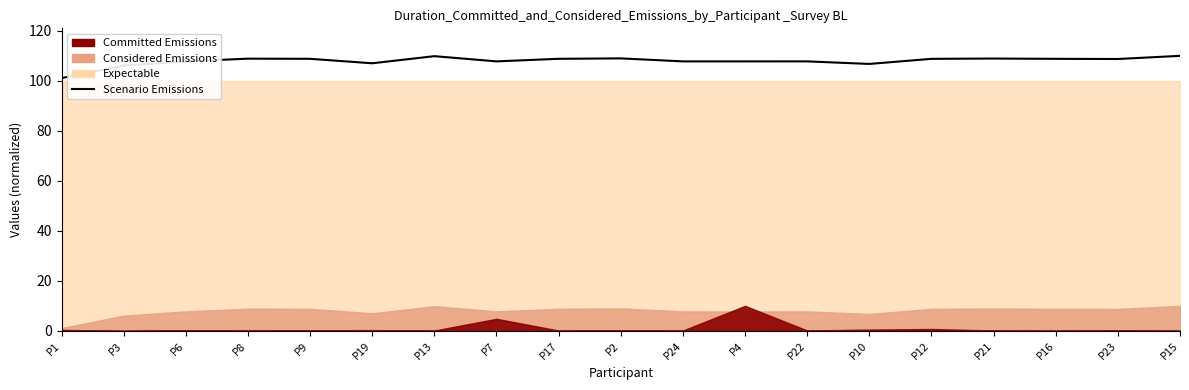

What is the sum of the values at P7 and P19?

214.8